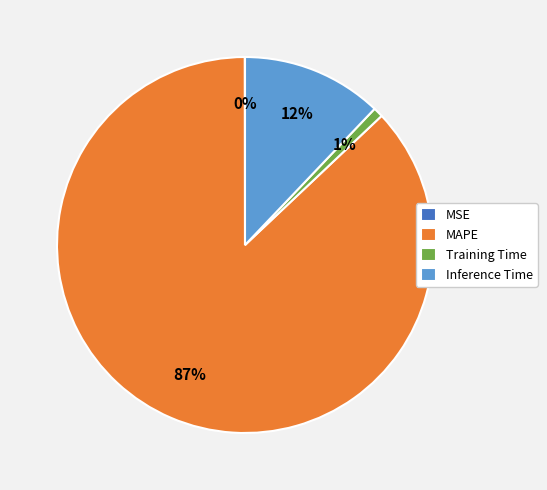

Is it true that Training Time is 1% of the pie?

True